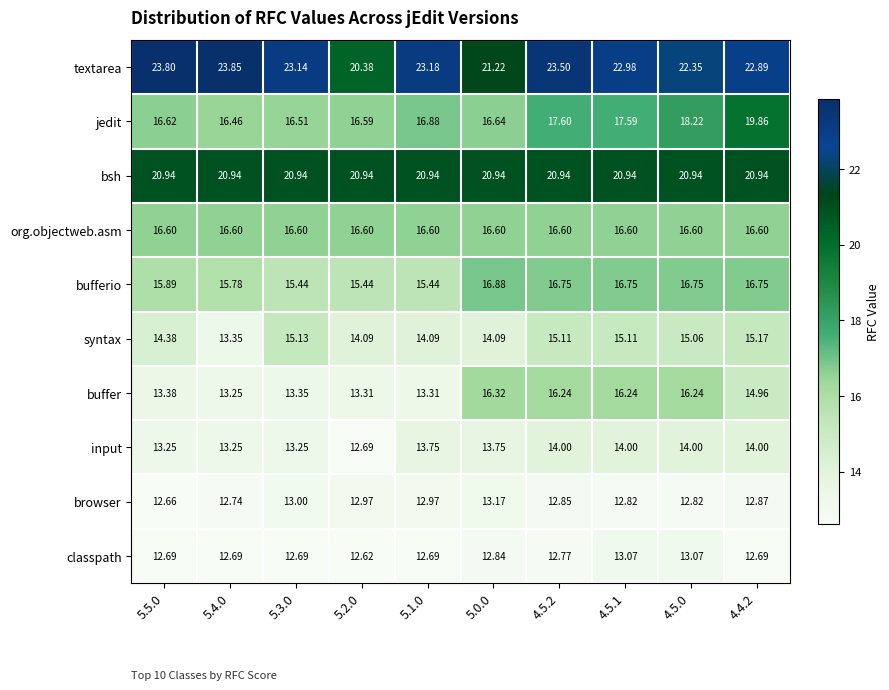

Rank the series by their maximum value, from highest to lowest.

textarea, bsh, jedit, bufferio, org.objectweb.asm, buffer, syntax, input, browser, classpath